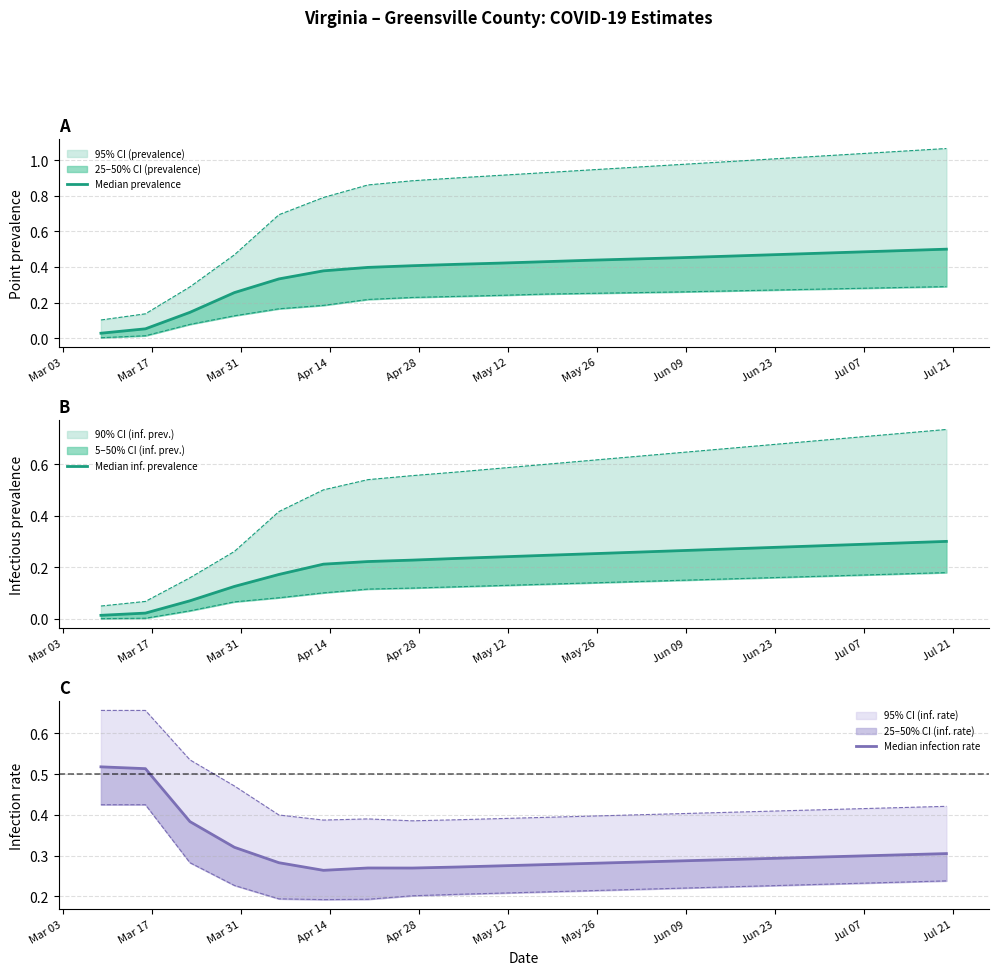

True or false: Median infection rate and Median prevalence cross at least once.

True